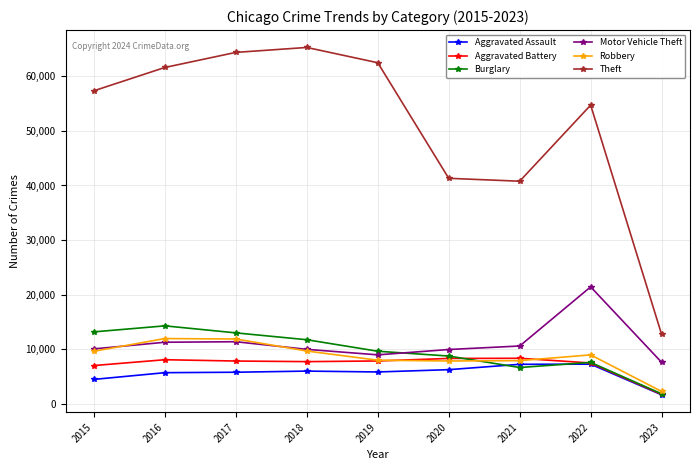

What is the sum of all Theft values?

460675